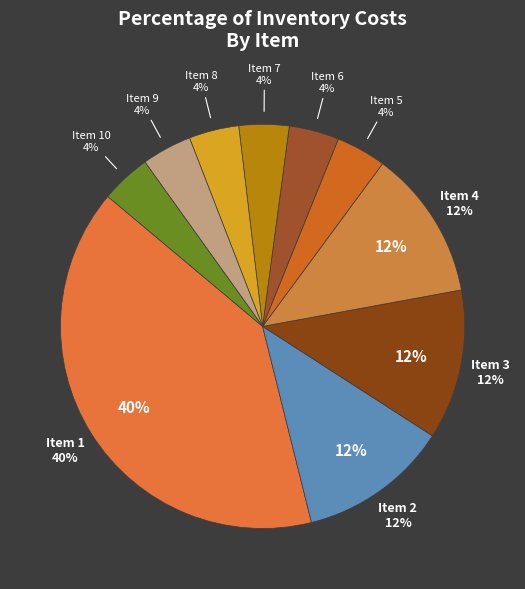

How much of the chart is everything except 6?

96.0%